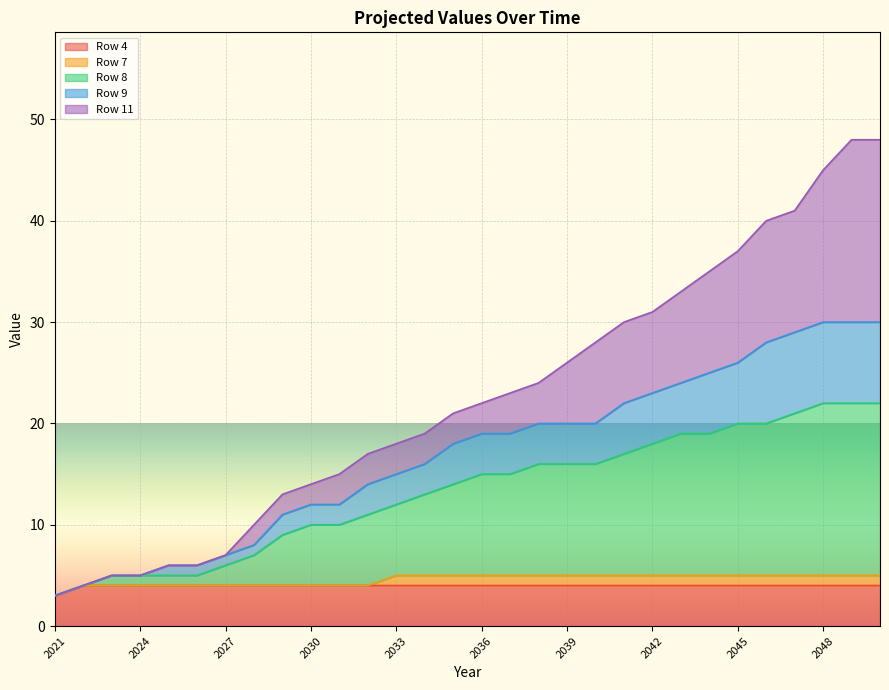

The value of Row 4 at 2030 is 2. True or false?

False